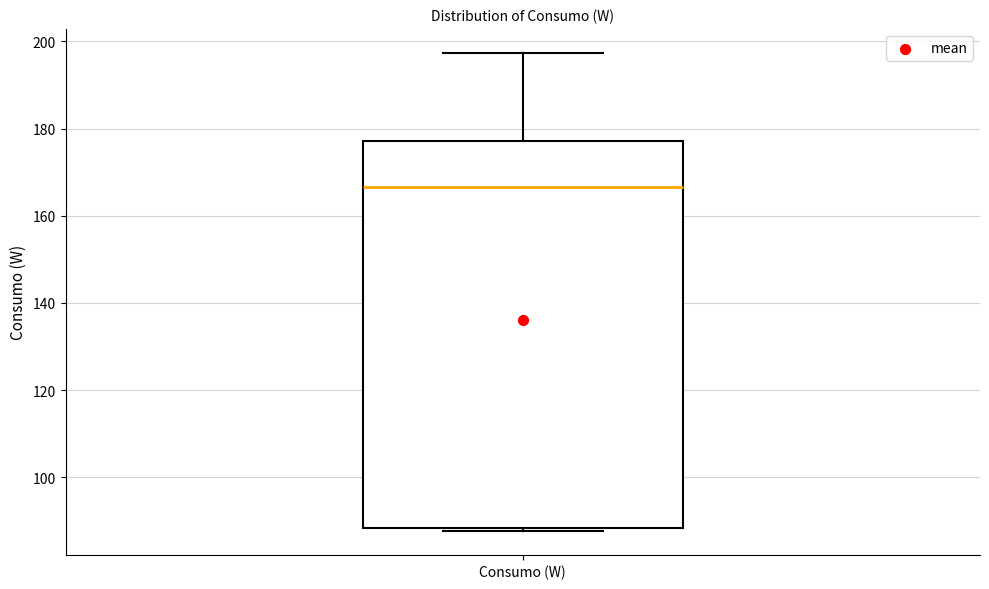

Where does the upper whisker of the box for Consumo (W) end on the y-axis? The values are not printed on the chart, so give them approximately, as read against the axis.

198